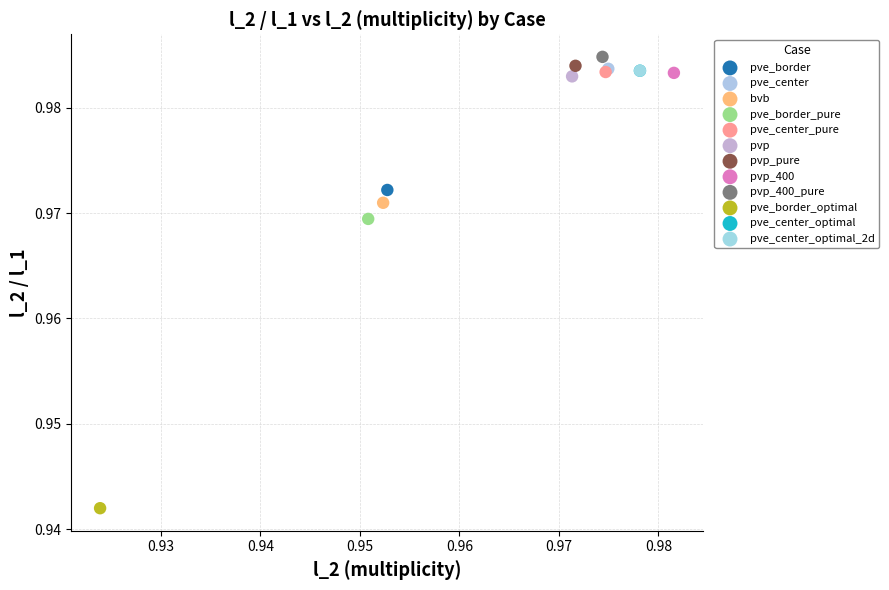

Which series reaches the maximum Y coordinate?

pvp_400_pure